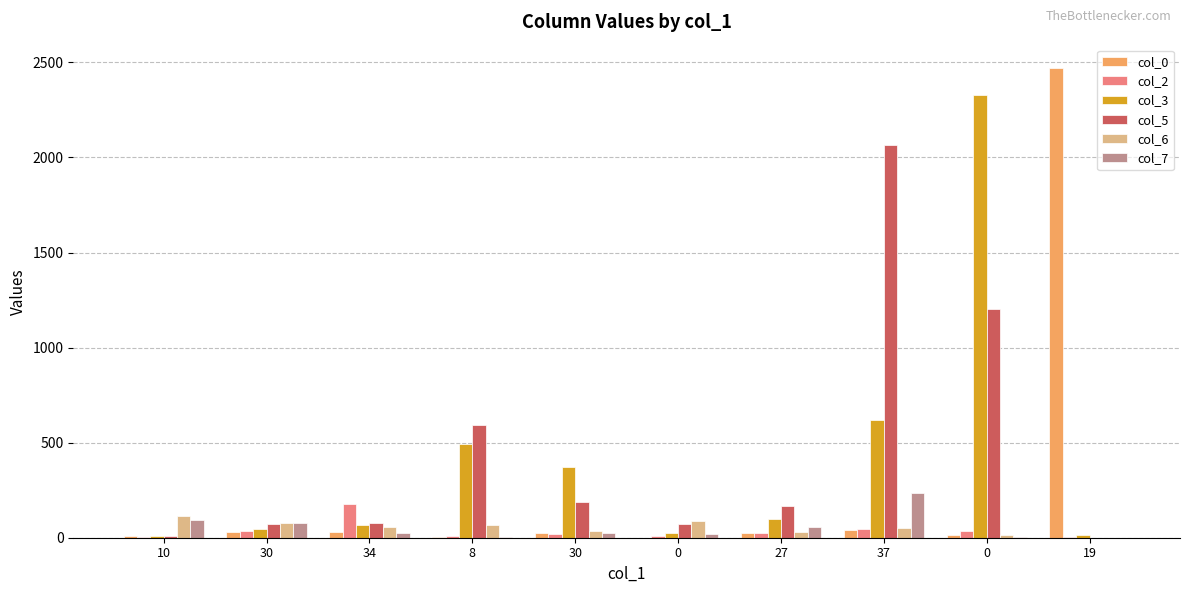

Reading right to left, list all the values displayed in this chart.

col_0: 2470	12	39	27	0	24	6	30	31	9
col_2: 5	36	48	23	7	22	10	177	35	6
col_3: 14	2329	617	100	26	371	495	65	48	11
col_5: 0	1205	2065	169	70	188	593	75	74	11
col_6: 0	13	53	30	87	33	65	57	79	116
col_7: 0	6	236	54	20	25	4	27	80	91